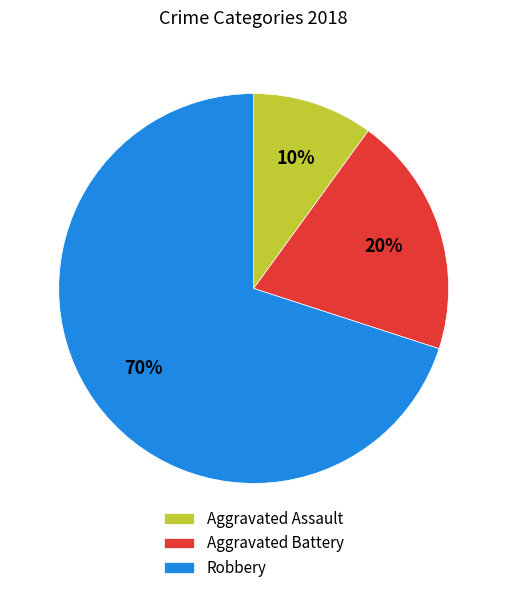

How many slices are in this pie chart?

3